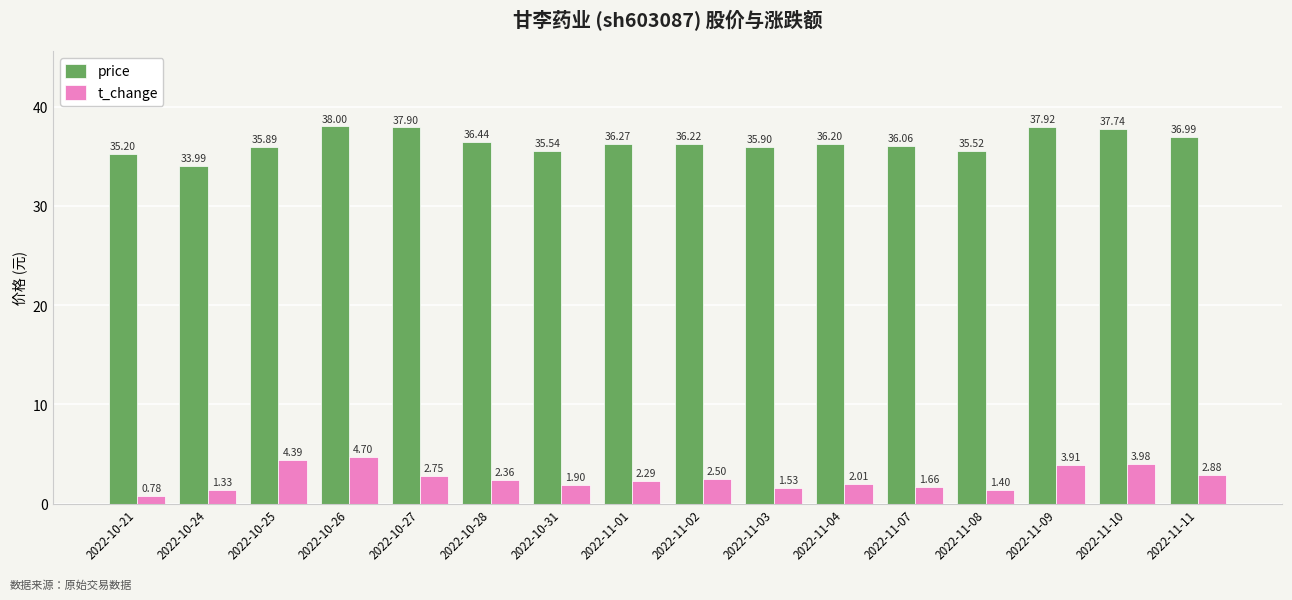

What is the difference between the maximum and second lowest values in the t_change series?

3.4